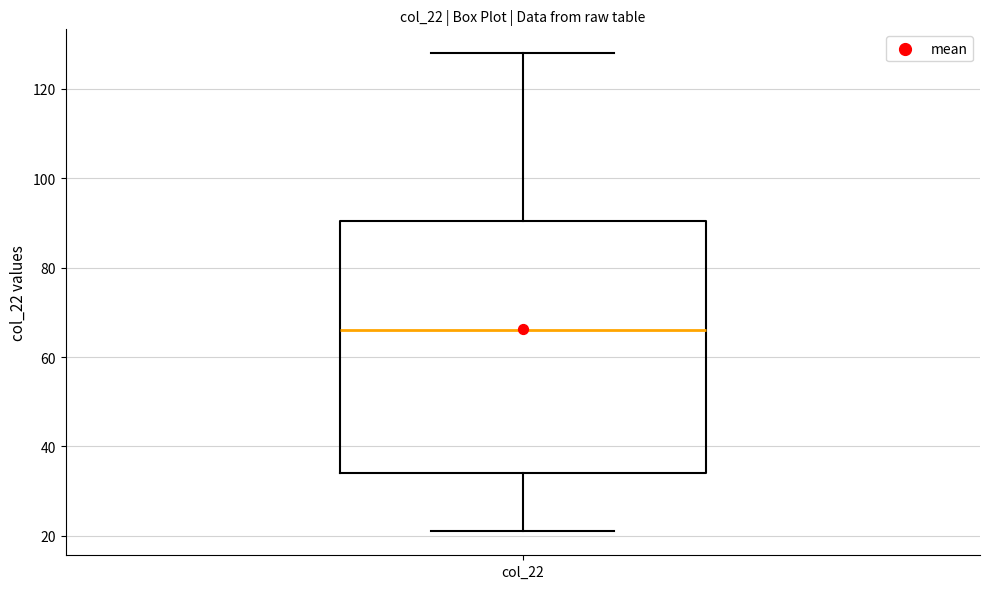

Transcribe this box plot: give where the median line is, the range the box spans, and where the two whiskers end, as read against the y-axis. The values are not printed on the chart, so give them approximately, as read against the axis.

median 66, box 34 to 90, whiskers 22 to 128